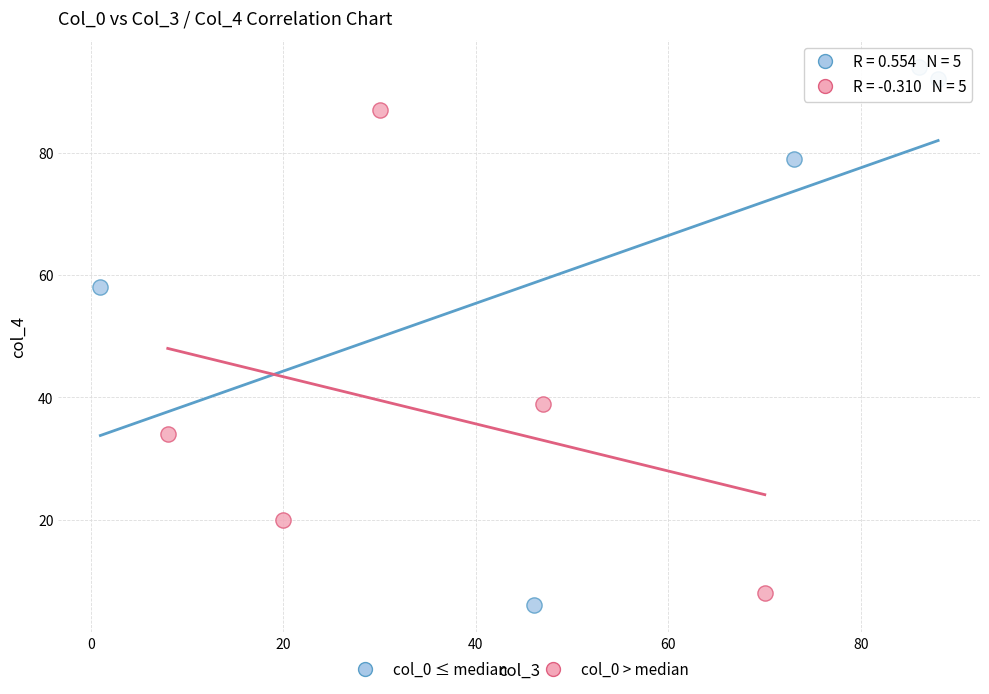

Which series has the widest spread of Y values?

col_0 ≤ median